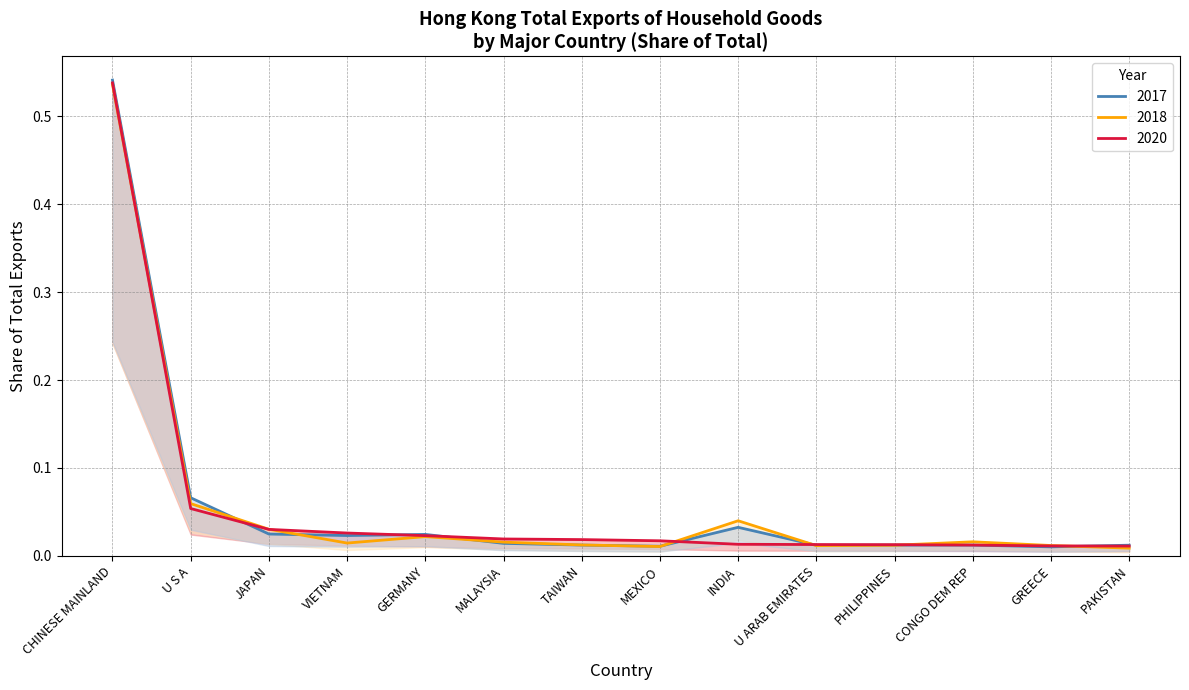

True or false: 201812 has a value of 0.0 at JAPAN.

False